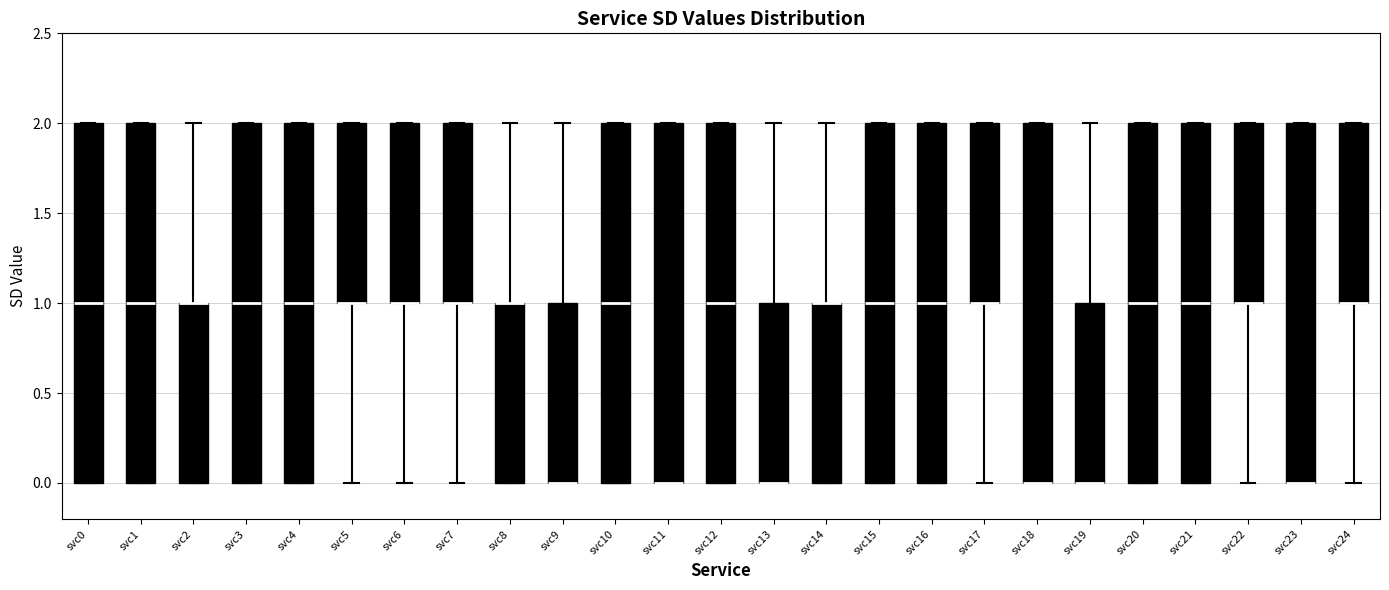

Reading left to right, transcribe this box plot: for each box, give where its median line is, the range the box spans, and where its two whiskers end, as read against the y-axis. The values are not printed on the chart, so give them approximately, as read against the axis.

svc0: median 1, box 0 to 2, whiskers 0 to 2
svc1: median 1, box 0 to 2, whiskers 0 to 2
svc2: median 1 (drawn on the box's upper edge), box 0 to 1, whiskers 0 to 2
svc3: median 1, box 0 to 2, whiskers 0 to 2
svc4: median 1, box 0 to 2, whiskers 0 to 2
svc5: median 1 (drawn on the box's lower edge), box 1 to 2, whiskers 0 to 2
svc6: median 1 (drawn on the box's lower edge), box 1 to 2, whiskers 0 to 2
svc7: median 1 (drawn on the box's lower edge), box 1 to 2, whiskers 0 to 2
svc8: median 1 (drawn on the box's upper edge), box 0 to 1, whiskers 0 to 2
svc9: median 0 (drawn on the box's lower edge), box 0 to 1, whiskers 0 to 2
svc10: median 1, box 0 to 2, whiskers 0 to 2
svc11: median 0 (drawn on the box's lower edge), box 0 to 2, whiskers 0 to 2
svc12: median 1, box 0 to 2, whiskers 0 to 2
svc13: median 0 (drawn on the box's lower edge), box 0 to 1, whiskers 0 to 2
svc14: median 1 (drawn on the box's upper edge), box 0 to 1, whiskers 0 to 2
svc15: median 1, box 0 to 2, whiskers 0 to 2
svc16: median 1, box 0 to 2, whiskers 0 to 2
svc17: median 1 (drawn on the box's lower edge), box 1 to 2, whiskers 0 to 2
svc18: median 0 (drawn on the box's lower edge), box 0 to 2, whiskers 0 to 2
svc19: median 0 (drawn on the box's lower edge), box 0 to 1, whiskers 0 to 2
svc20: median 1, box 0 to 2, whiskers 0 to 2
svc21: median 1, box 0 to 2, whiskers 0 to 2
svc22: median 1 (drawn on the box's lower edge), box 1 to 2, whiskers 0 to 2
svc23: median 0 (drawn on the box's lower edge), box 0 to 2, whiskers 0 to 2
svc24: median 1 (drawn on the box's lower edge), box 1 to 2, whiskers 0 to 2